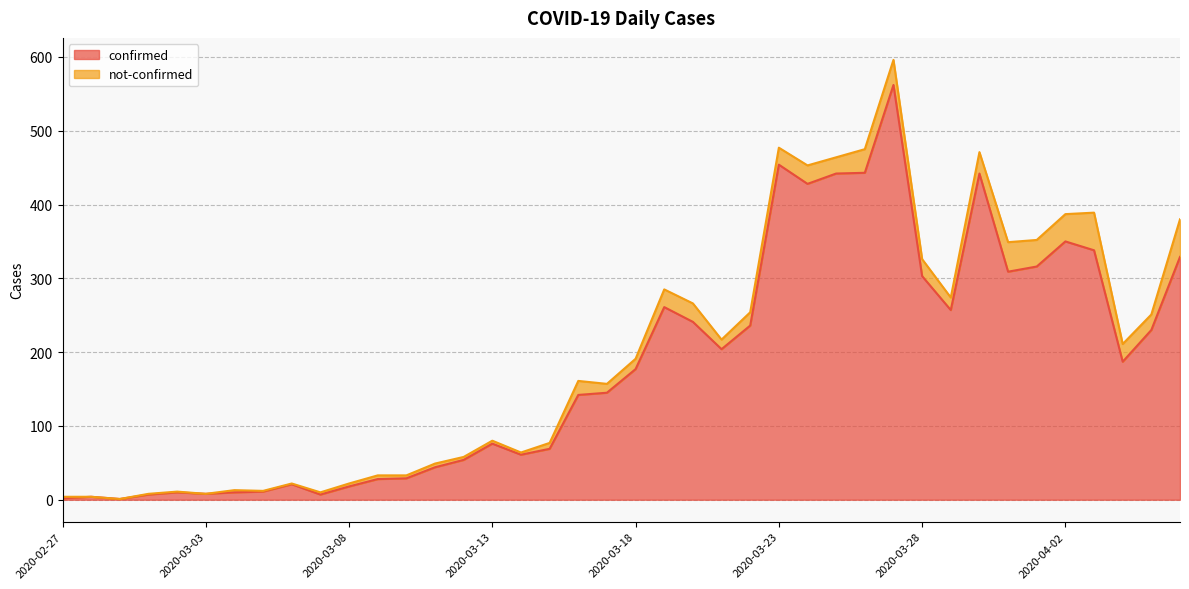

Does the chart display data point markers on the line(s)?

No